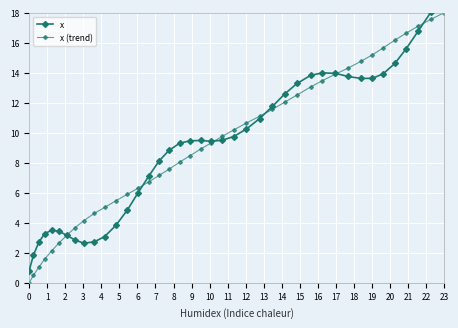

How many data points does each series have?

40